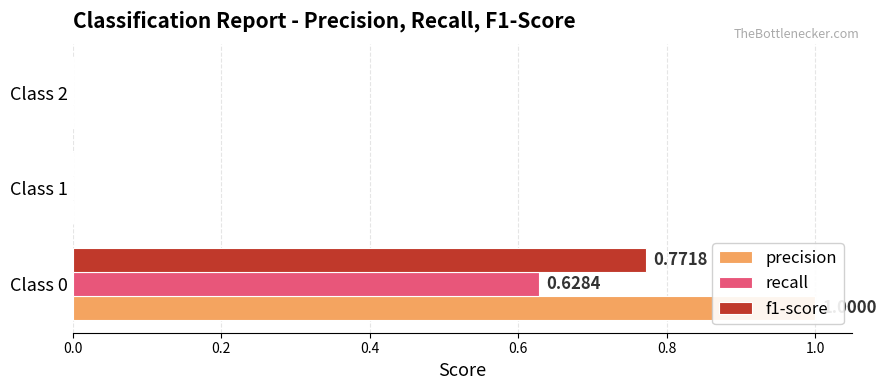

What is the average value of the recall series?

0.2